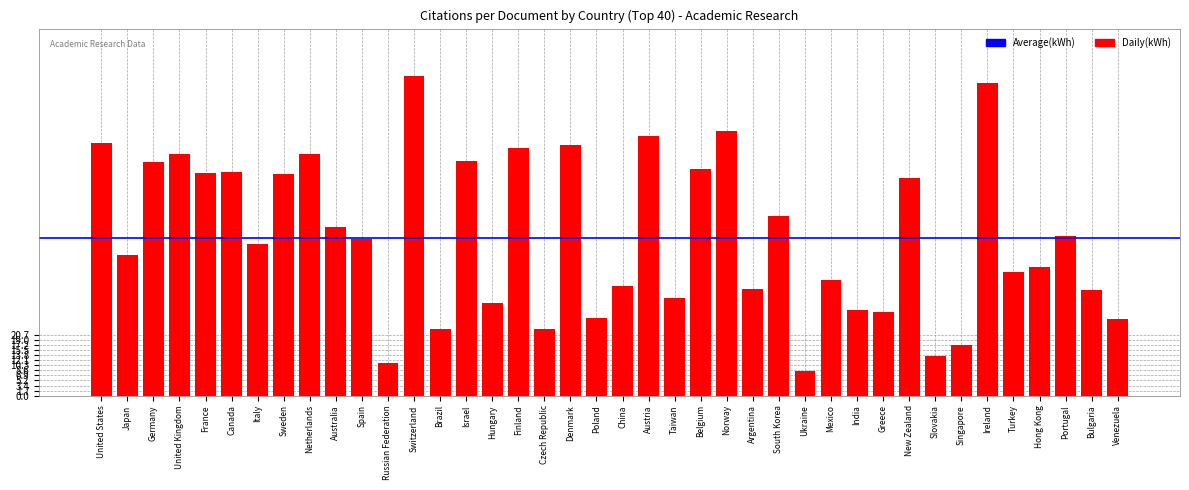

How many categories are shown in the chart?

40